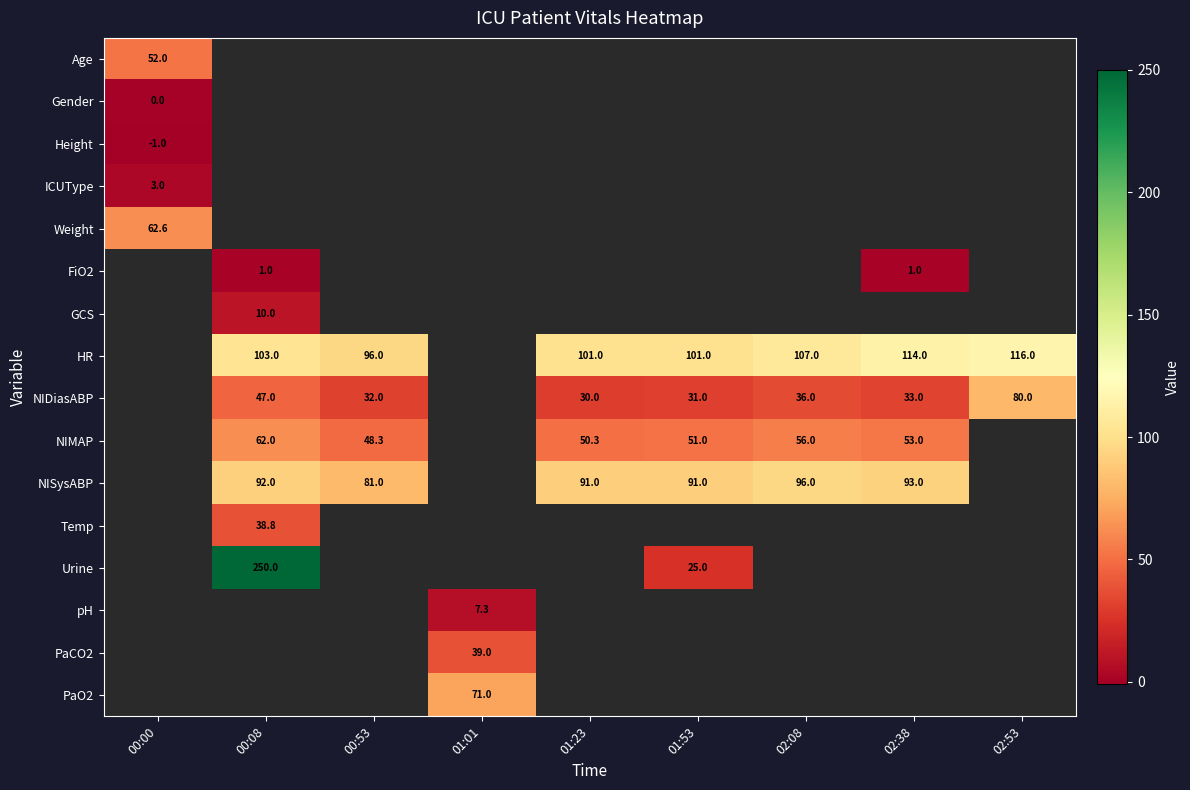

The value of FiO2 at 00:08 is 1.6. True or false?

False